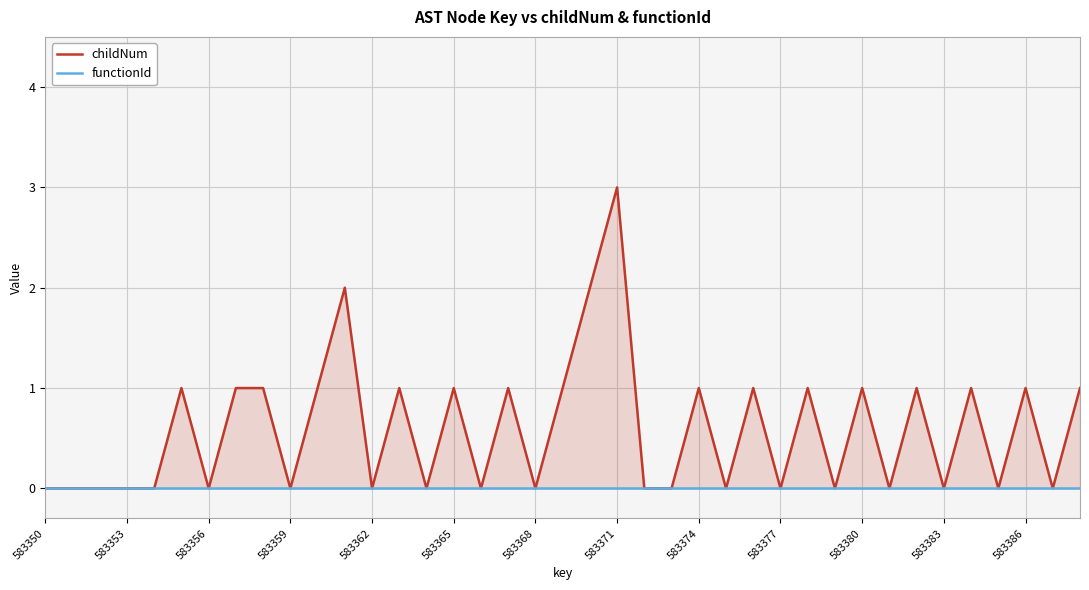

Which category has the highest value across all series?

583371